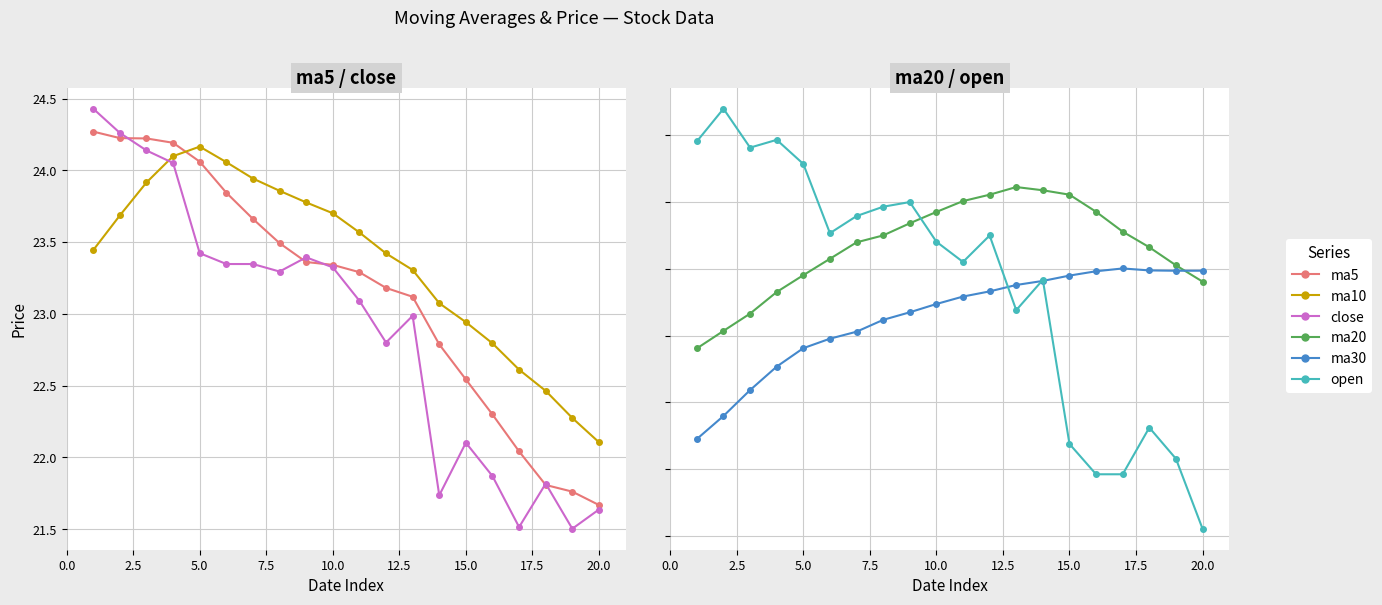

Is the value of ma20 at 14 greater than the value of close at 0.0?

No